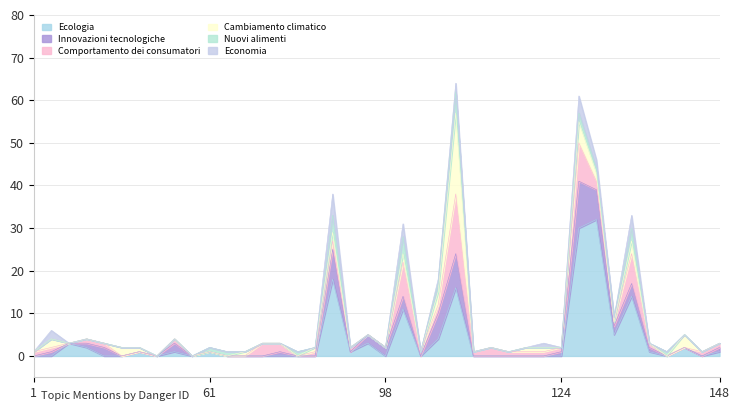

What is the value of the Comportamento dei consumatori point at the 9th from the left?

1